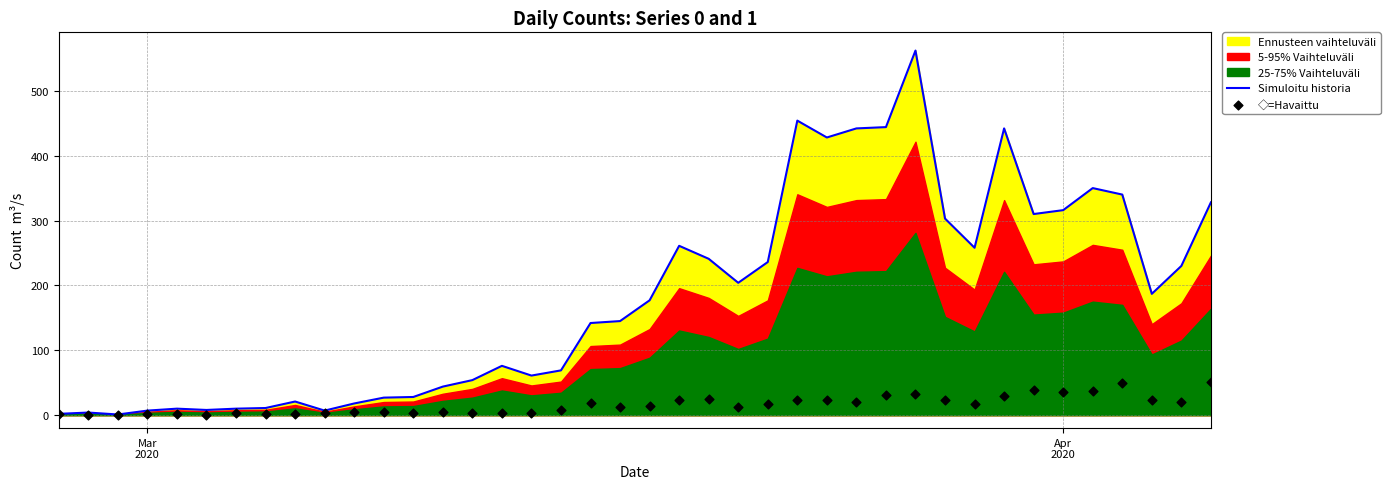

At how many categories does at least one series exceed 439?

5